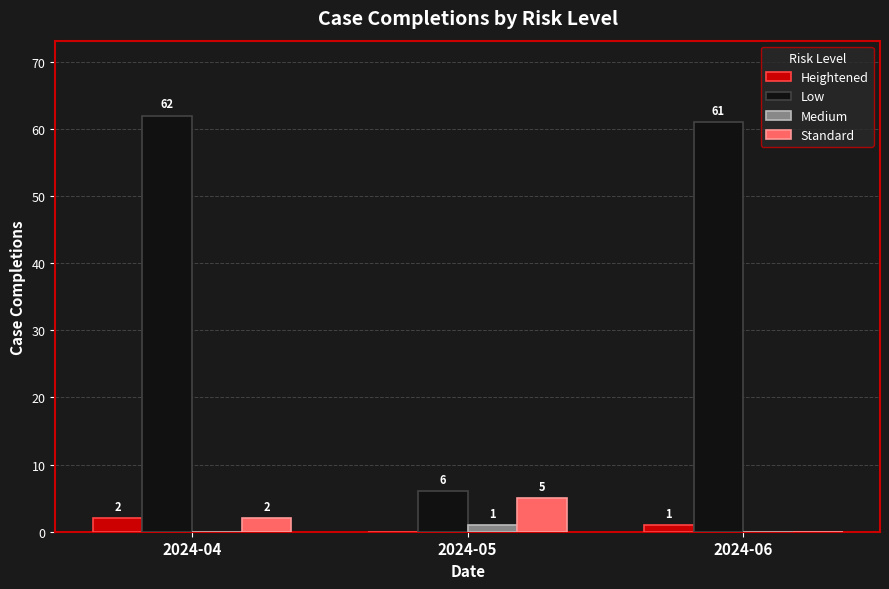

Which series has the largest total across all categories?

Low